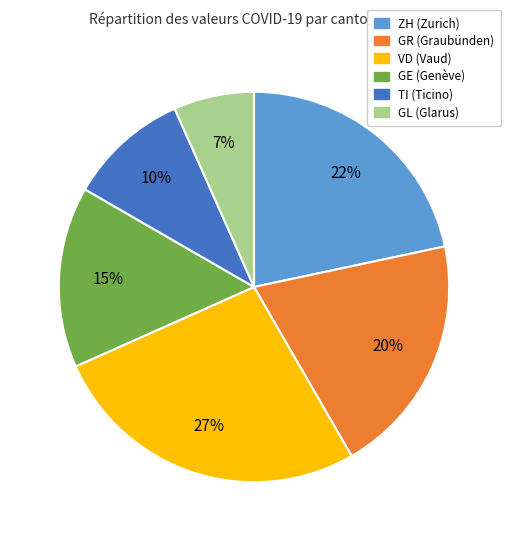

To the nearest percent, what portion does ZH represent?

22%